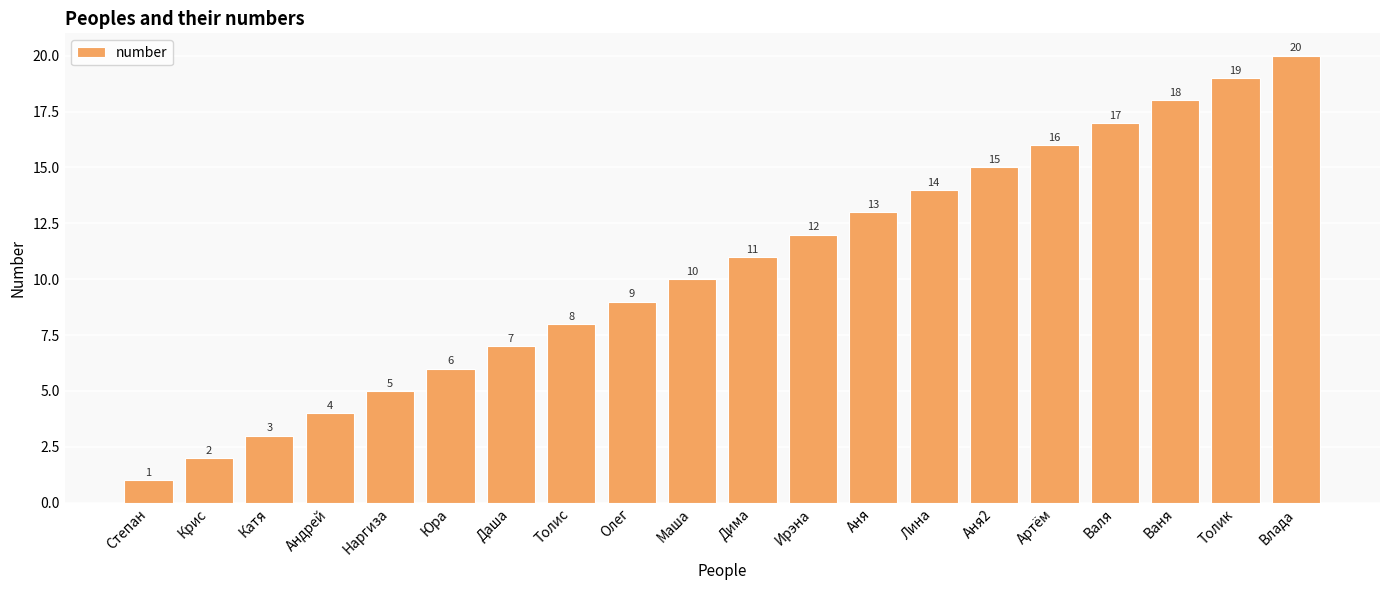

The chart shows a value of 3 at Дима. True or false?

False